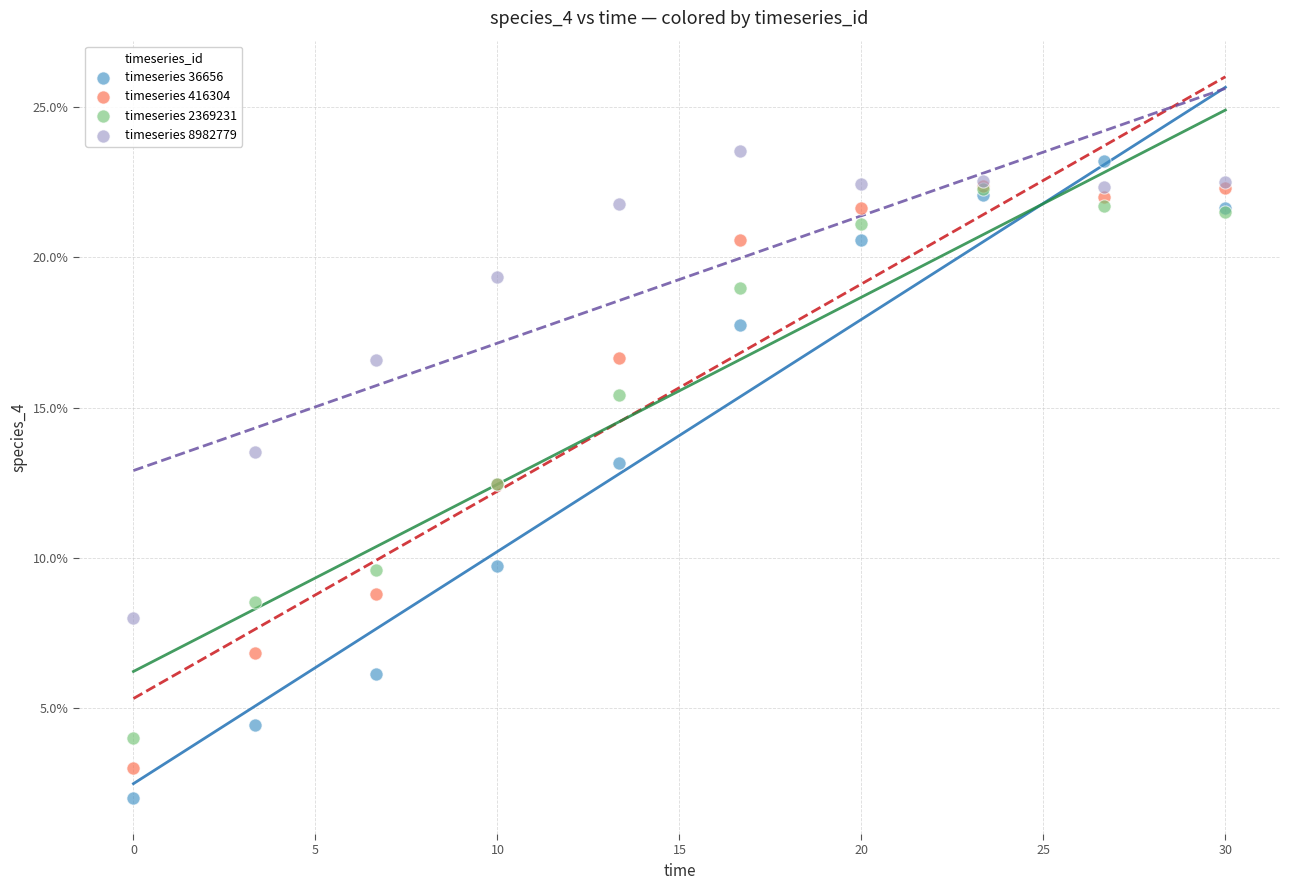

Which series contains the lowest Y value?

timeseries 36656